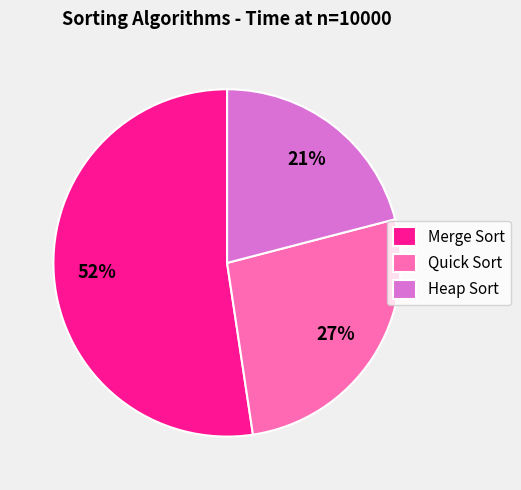

Which slice is the smallest?

Heap Sort